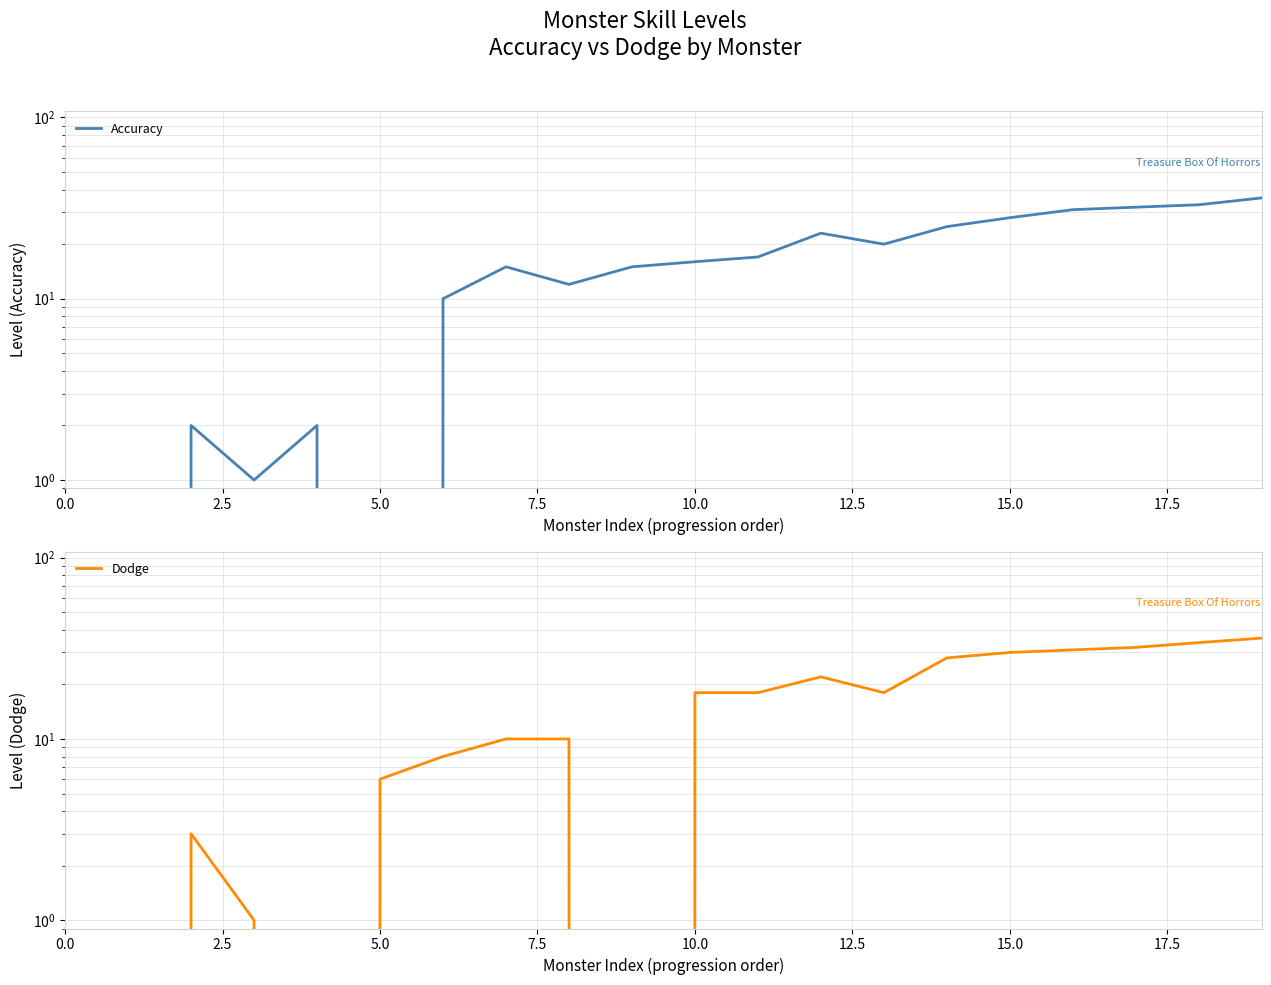

How many data points does each series have?

20